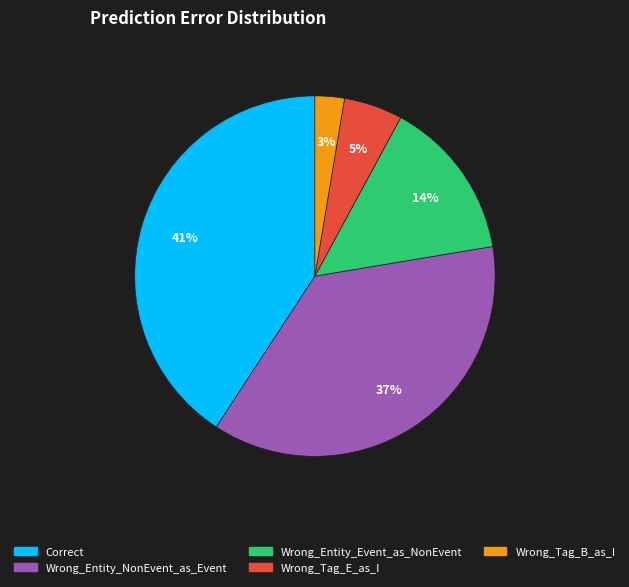

Count the number of slices in the pie.

5